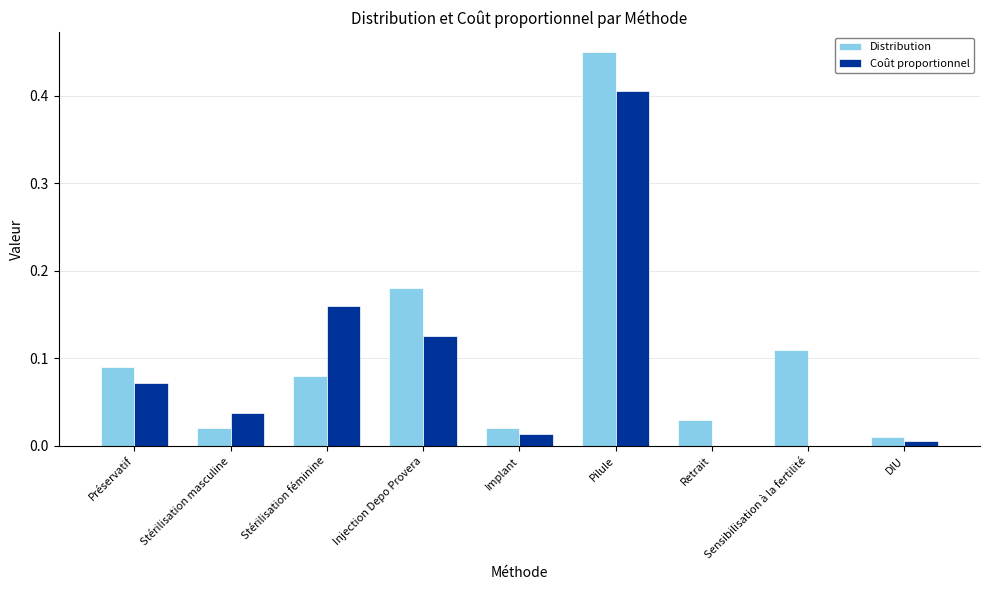

What is the sum of the Coût proportionnel values at Stérilisation féminine and Injection Depo Provera?

0.3